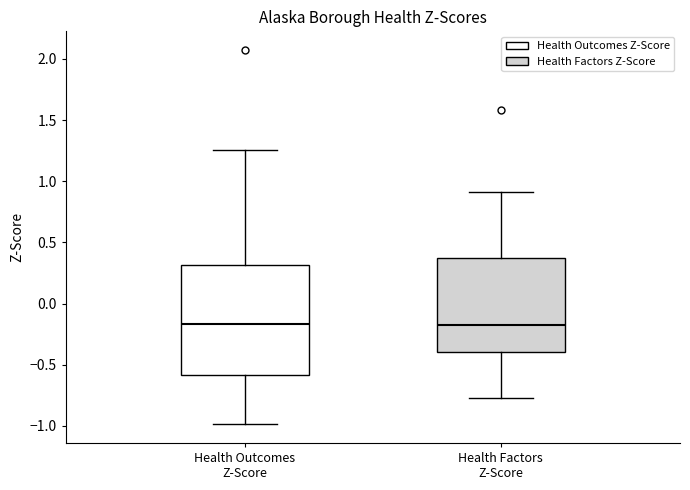

Reading left to right, transcribe this box plot: for each box, give where its median line is, the range the box spans, and where its two whiskers end, as read against the y-axis. The values are not printed on the chart, so give them approximately, as read against the axis.

Health Outcomes Z-Score: median -0.15, box -0.60 to 0.30, whiskers -1.00 to 1.25
Health Factors Z-Score: median -0.20, box -0.40 to 0.35, whiskers -0.75 to 0.90